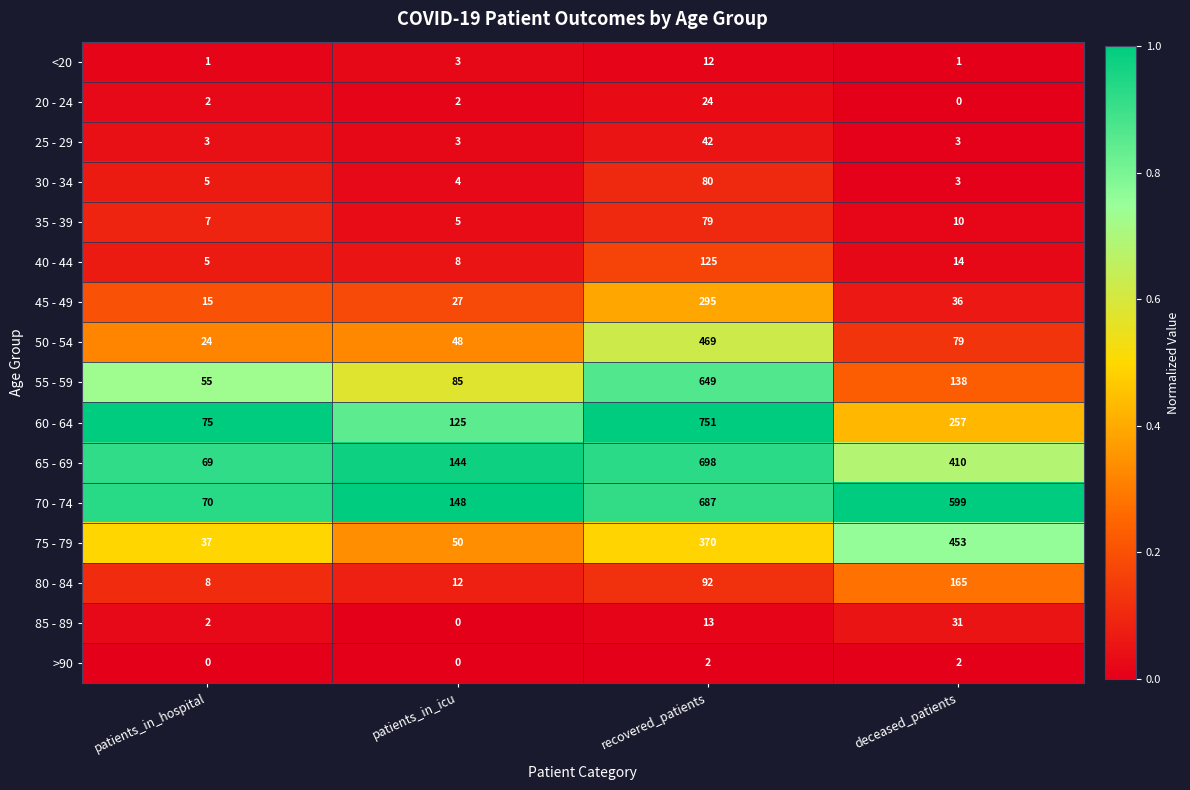

The value of 85 - 89 at patients_in_icu is 0. True or false?

True